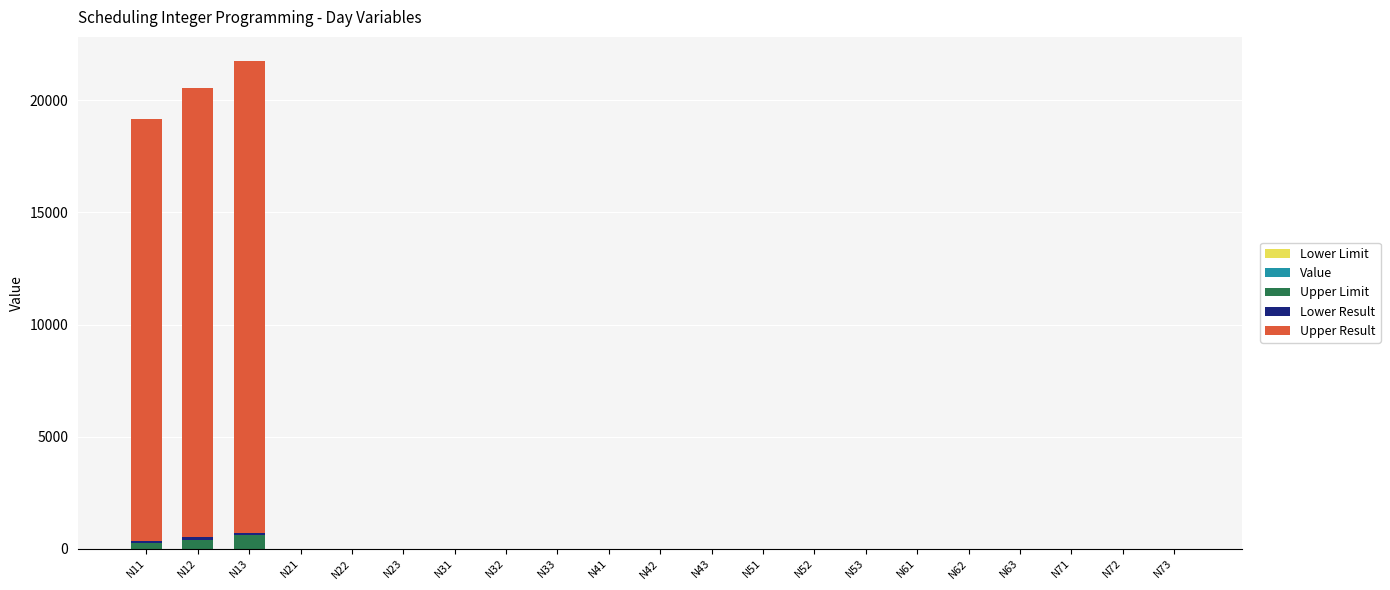

Does the chart contain stacked bars?

Yes